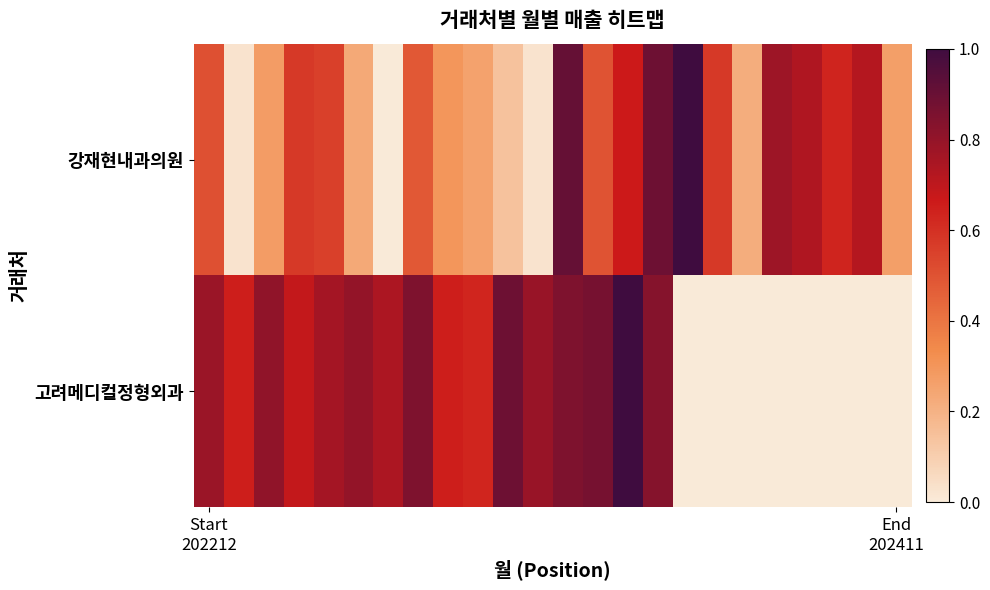

Which series has the largest range (max minus min)?

강재현내과의원